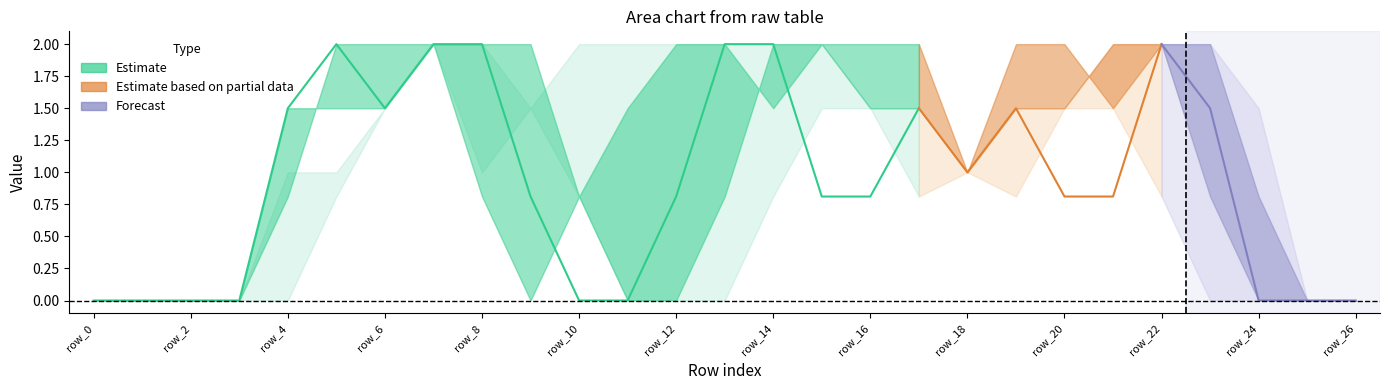

Count the number of categories in the chart.

27